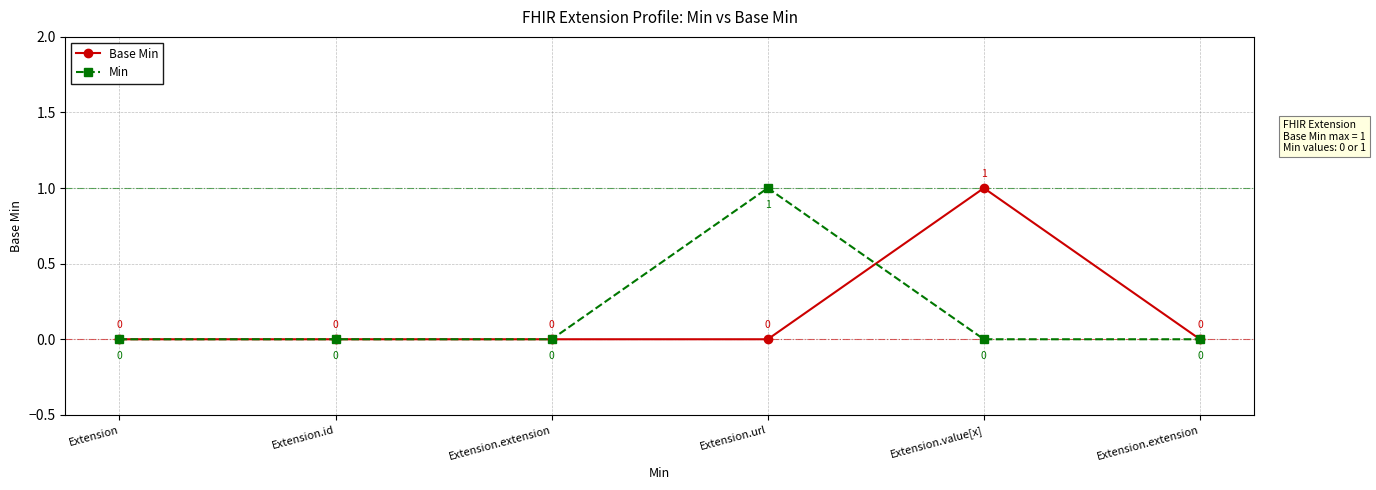

How many positive values does the Base Min series have?

1